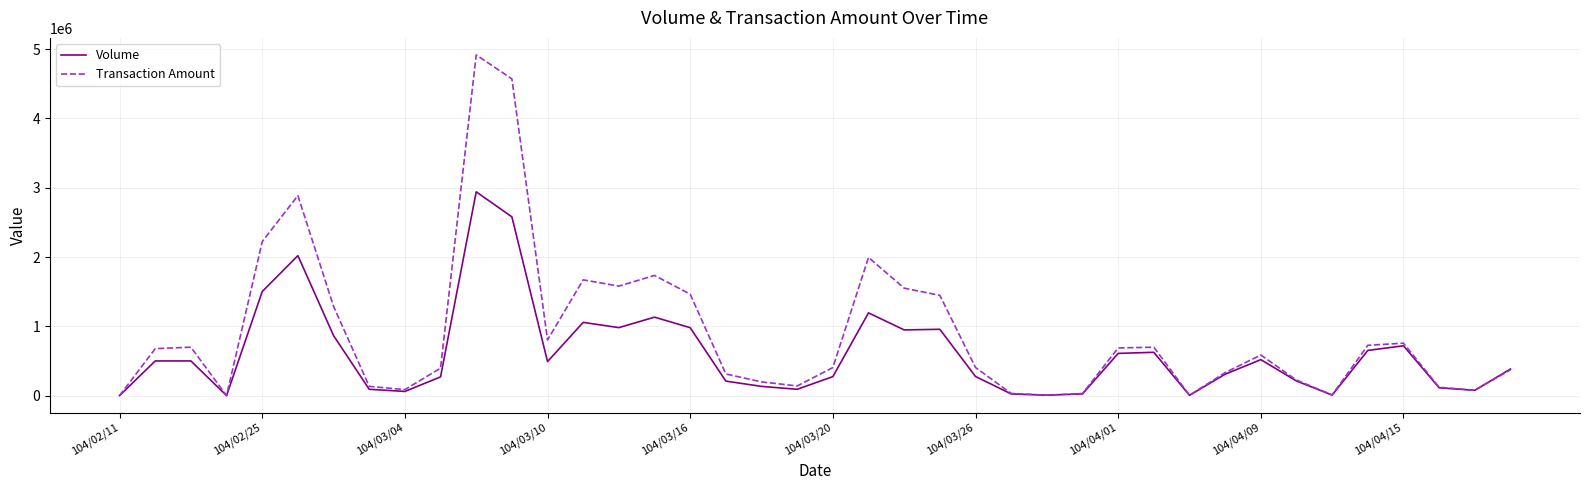

Rank the series by their average value, from lowest to highest.

Volume, Transaction Amount